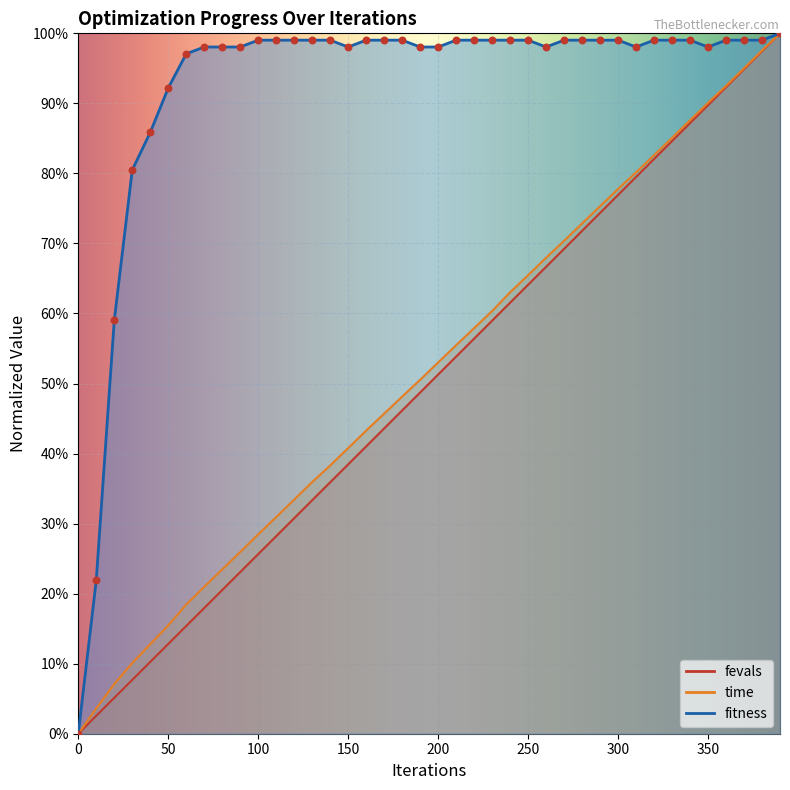

What is the total value across all series at 380?

2.9